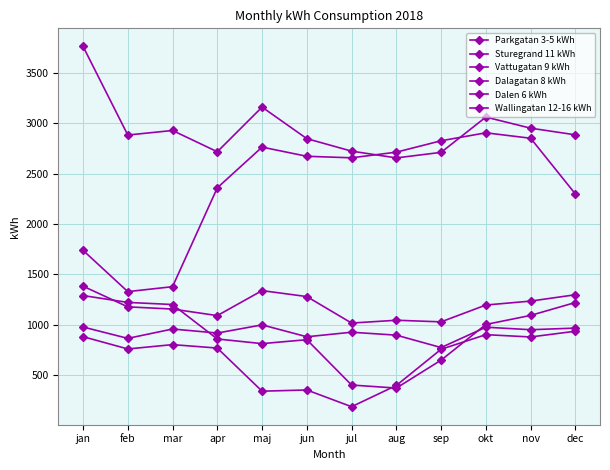

Rank the series at jul from lowest to highest value.

Parkgatan 3-5 kWh, Dalen 6 kWh, Sturegrand 11 kWh, Dalagatan 8 kWh, Vattugatan 9 kWh, Wallingatan 12-16 kWh